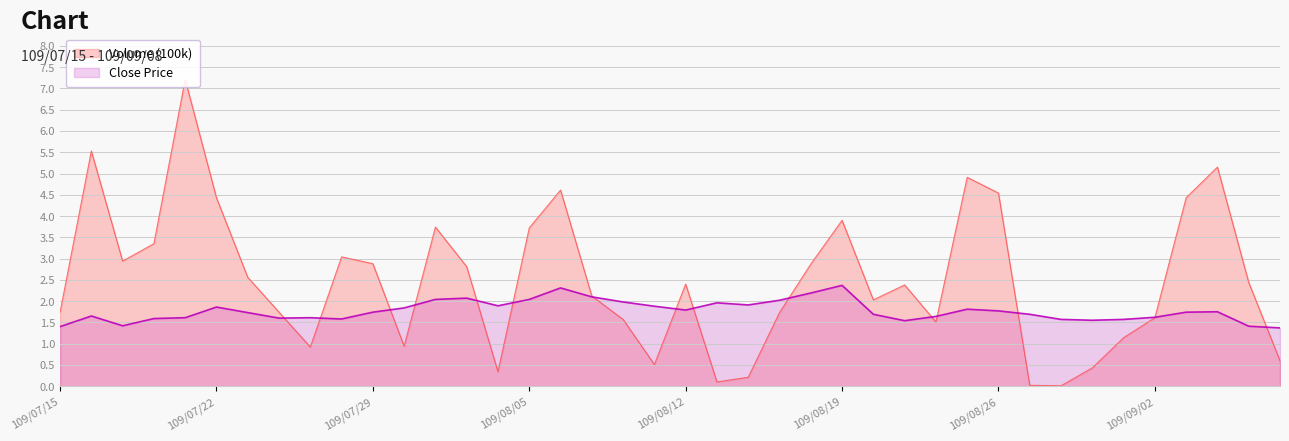

What value does the Close Price series have at 109/08/05?

2.0